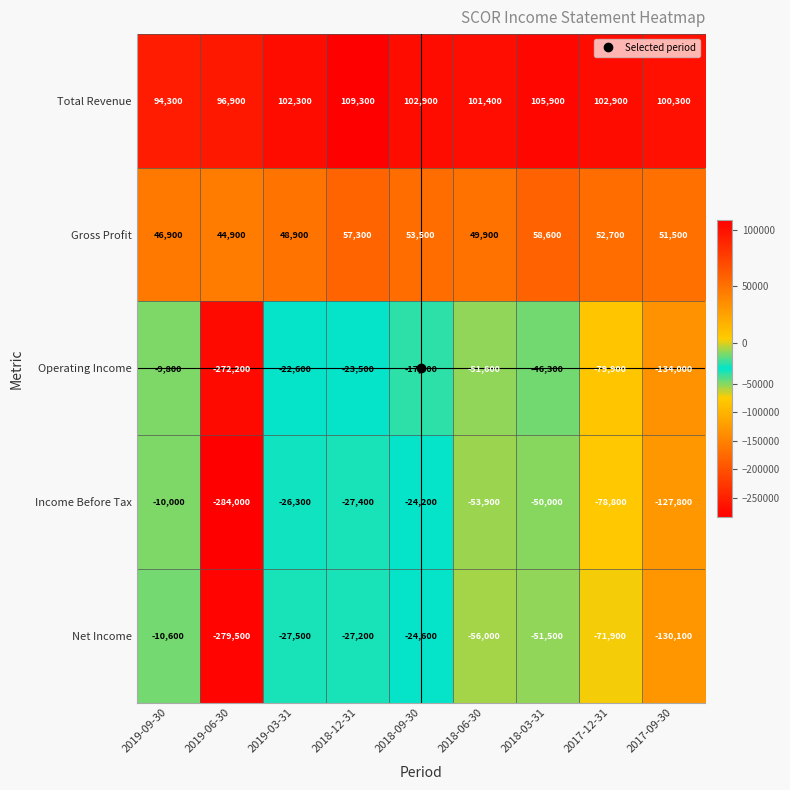

True or false: Net Income has a value of -18498 at 2019-03-31.

False